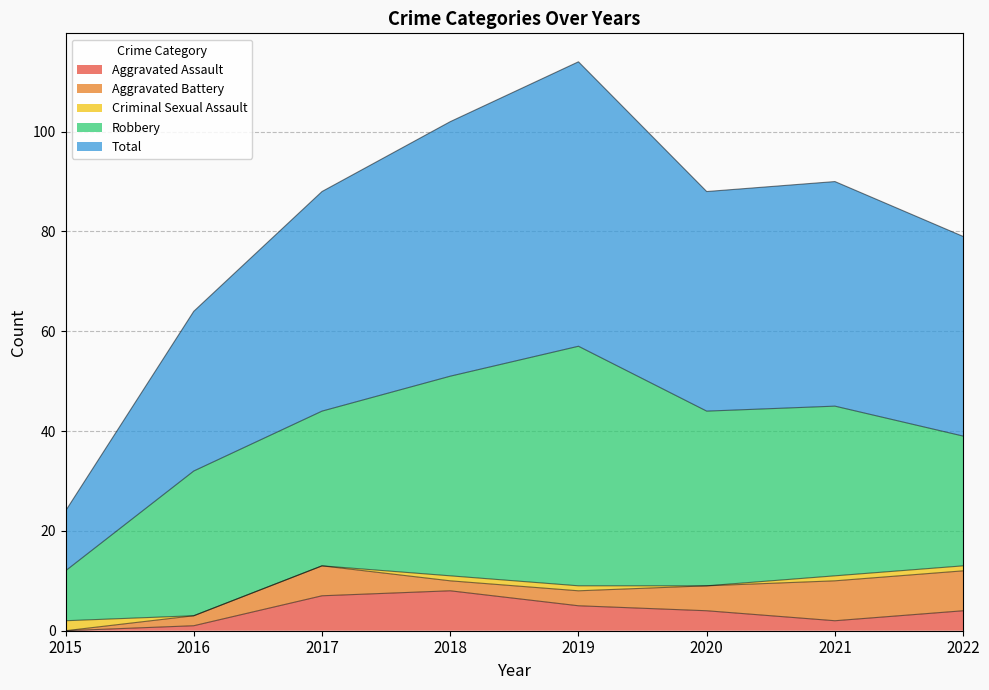

At which category is the sum across all series the highest?

2019